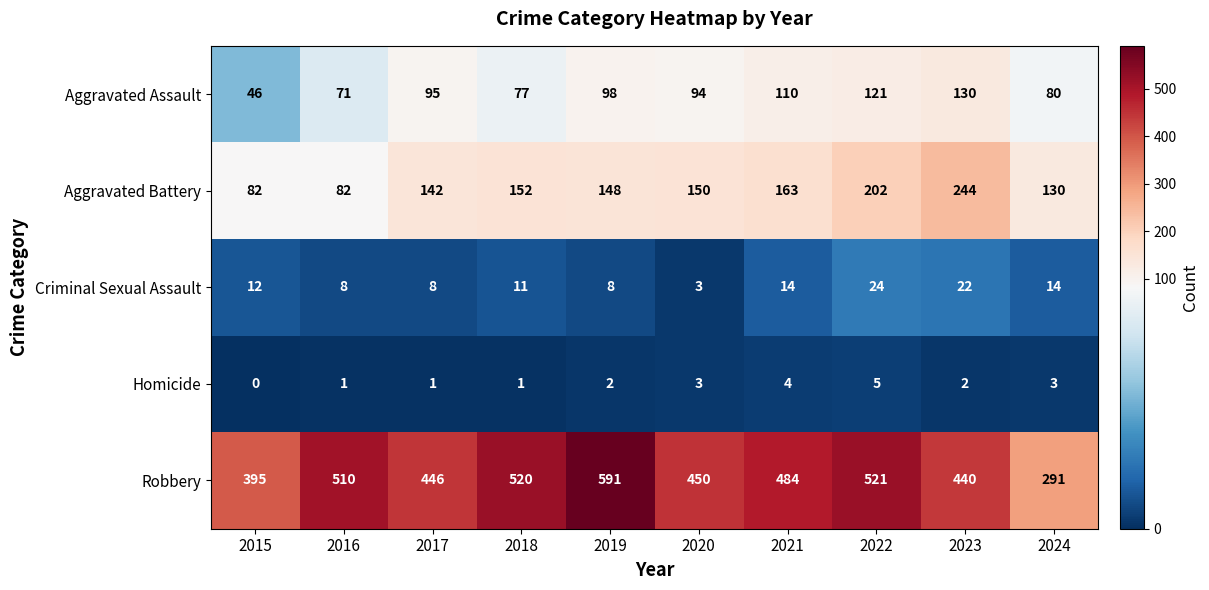

List the labels in order of Aggravated Assault value, largest first.

2023, 2022, 2021, 2019, 2017, 2020, 2024, 2018, 2016, 2015